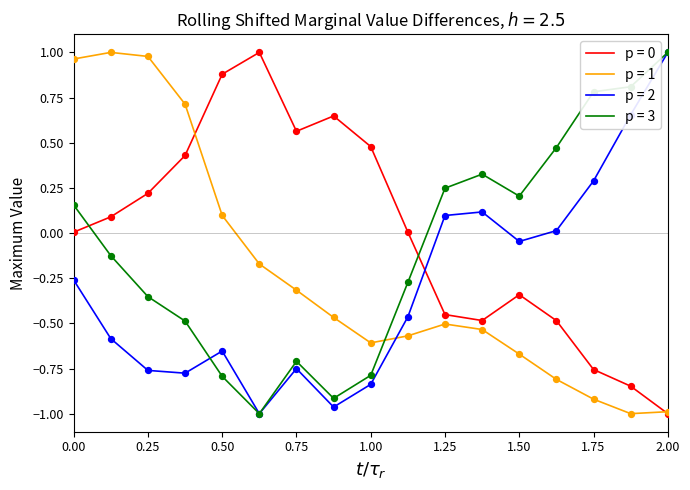

Which series ends up on top after the final intersection of p = 2 and p = 1?

p = 2